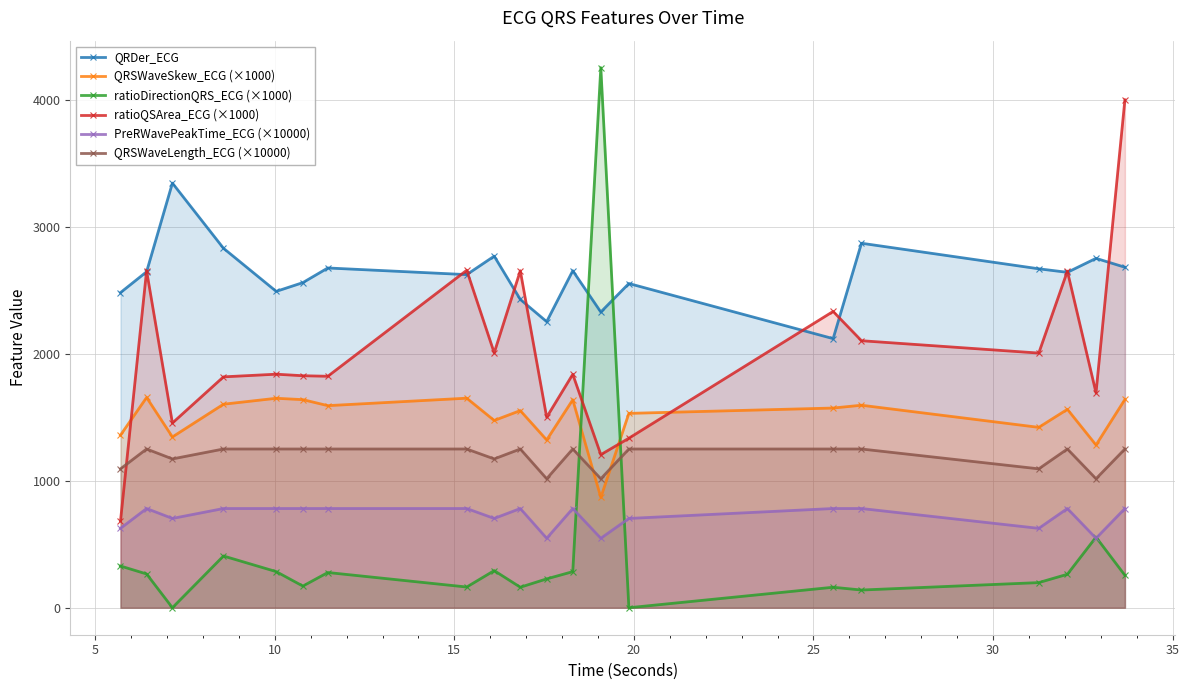

Which series has the widest spread of values?

ratioDirectionQRS_ECG (×1000)